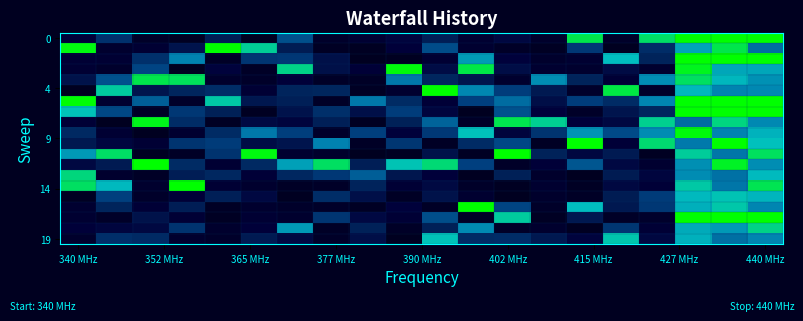

At how many categories does at least one series exceed 0?

20